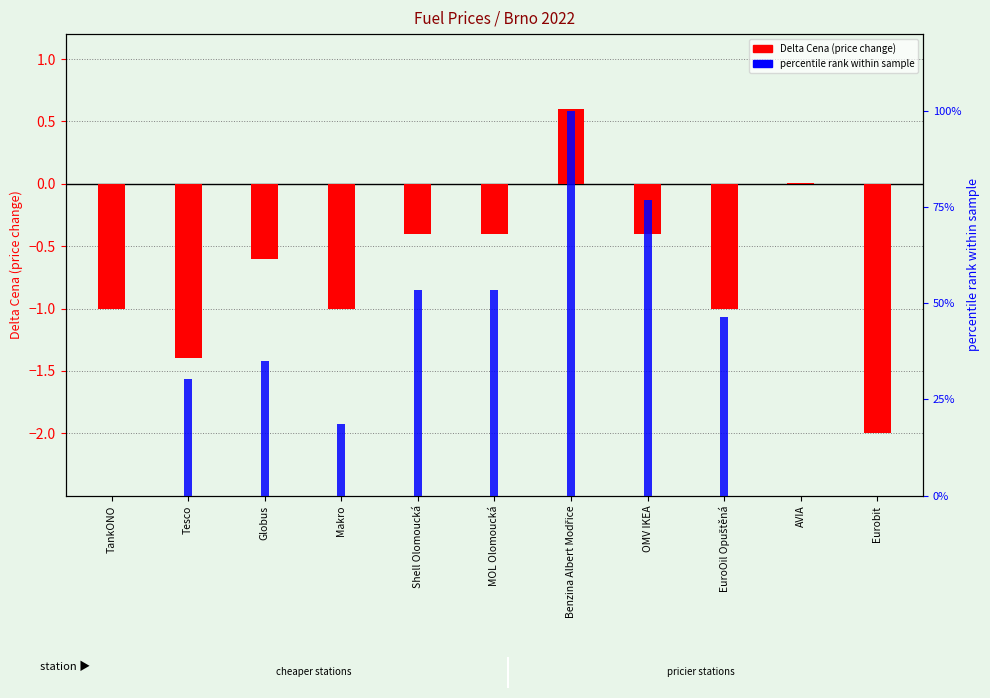

Is it true that Delta Cena (price change) equals -2.0 at Eurobit?

True